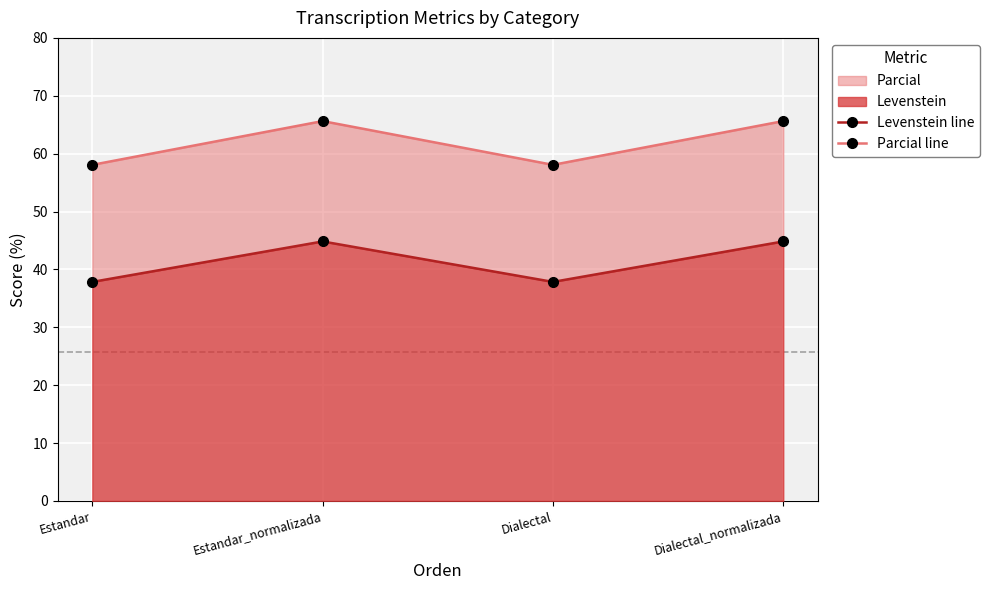

Which series has the widest spread of values?

Parcial line